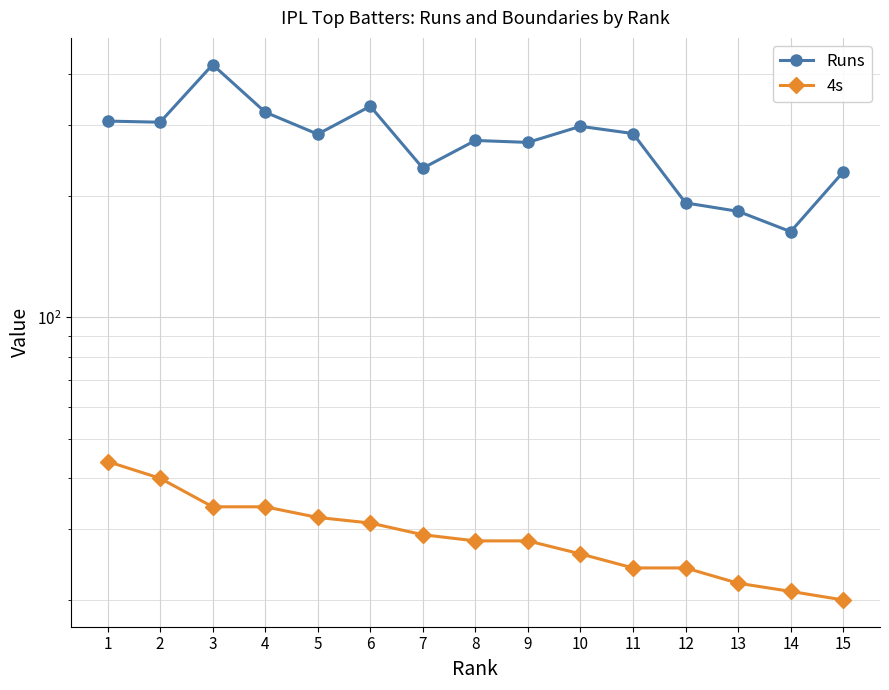

True or false: Runs and 4s cross at least once.

False